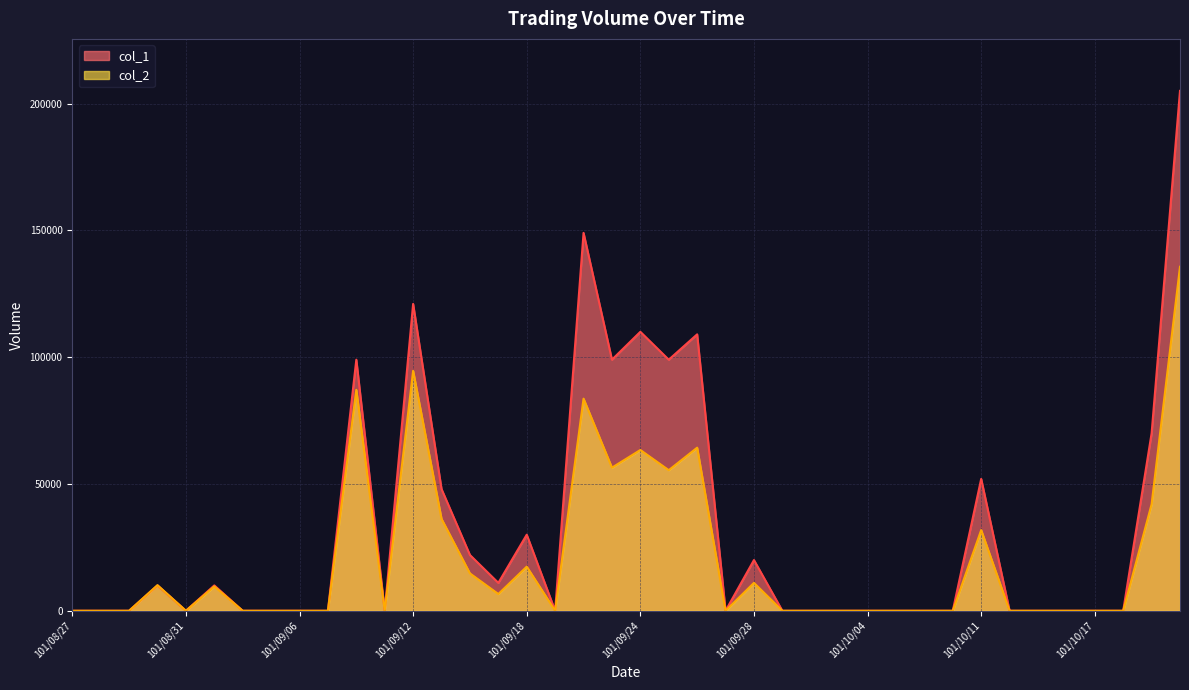

What is the average value of the col_2 series?

20502